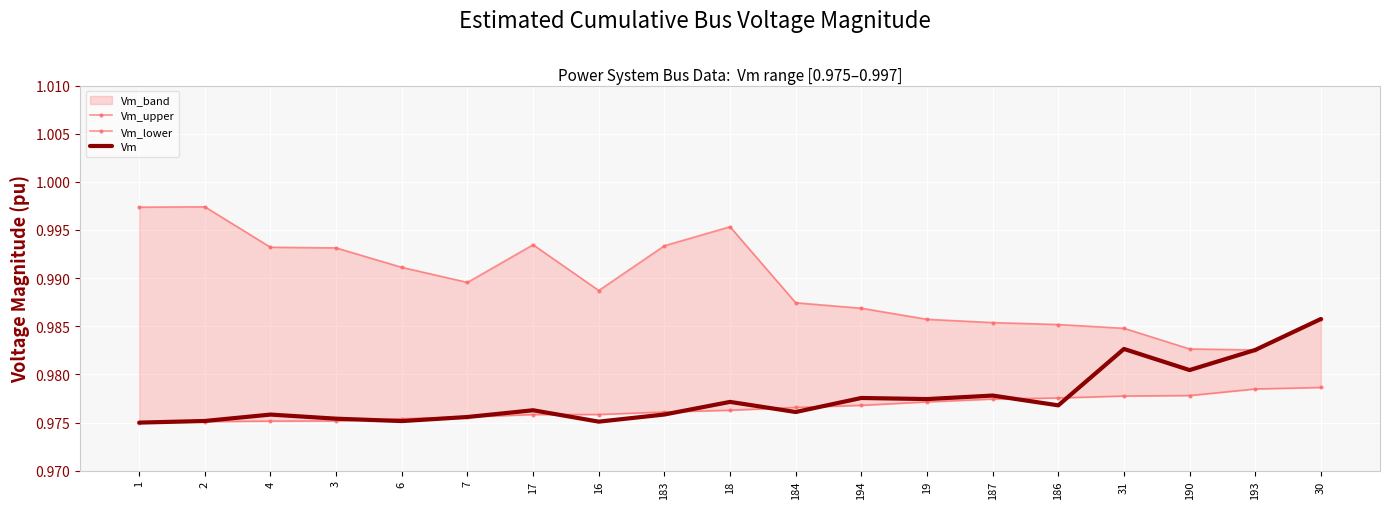

What is the label of the 19th point from the right?

1